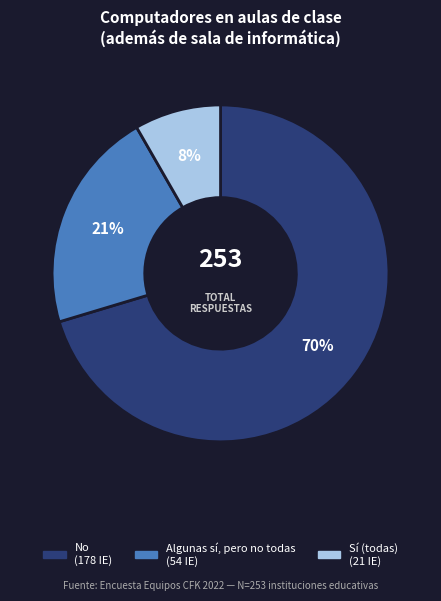

Combined, do Algunas sí, pero no todas and Sí (todas) account for over 50%?

No